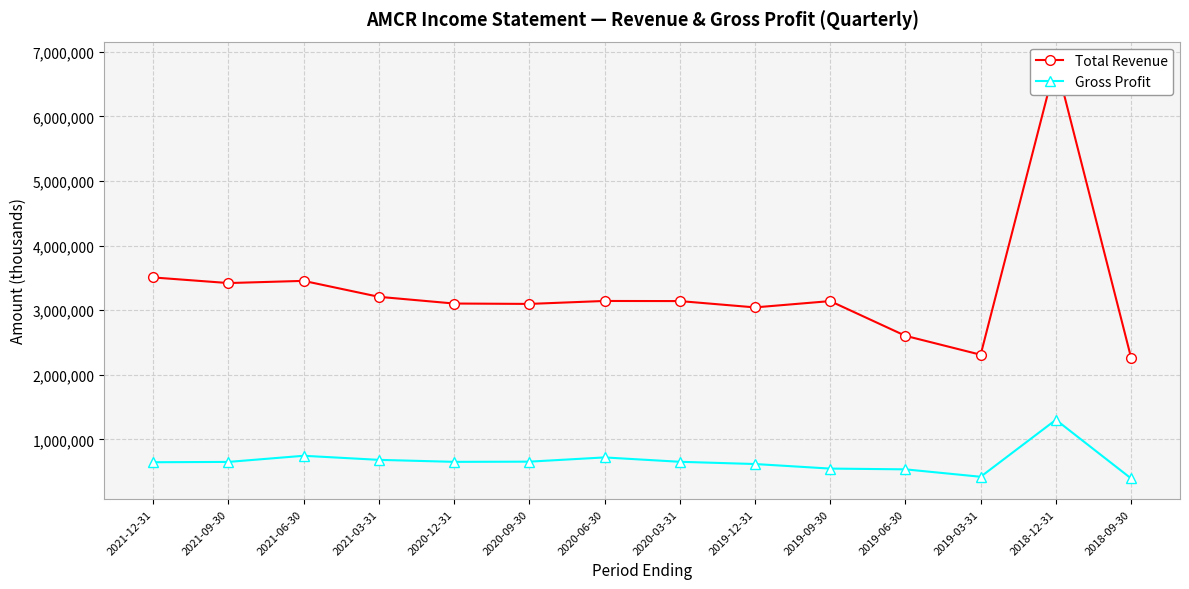

Reading left to right, transcribe all the data shown in this chart.

Total Revenue: 2021-12-31=3507000	2021-09-30=3420000	2021-06-30=3454000	2021-03-31=3207000	2020-12-31=3103000	2020-09-30=3097000	2020-06-30=3142700	2020-03-31=3141000	2019-12-31=3043100	2019-09-30=3140700	2019-06-30=2602900	2019-03-31=2309900	2018-12-31=6837200	2018-09-30=2262400
Gross Profit: 2021-12-31=645000	2021-09-30=650000	2021-06-30=745000	2021-03-31=682000	2020-12-31=651000	2020-09-30=654000	2020-06-30=719500	2020-03-31=652000	2019-12-31=617300	2019-09-30=546700	2019-06-30=534900	2019-03-31=419800	2018-12-31=1302200	2018-09-30=393800